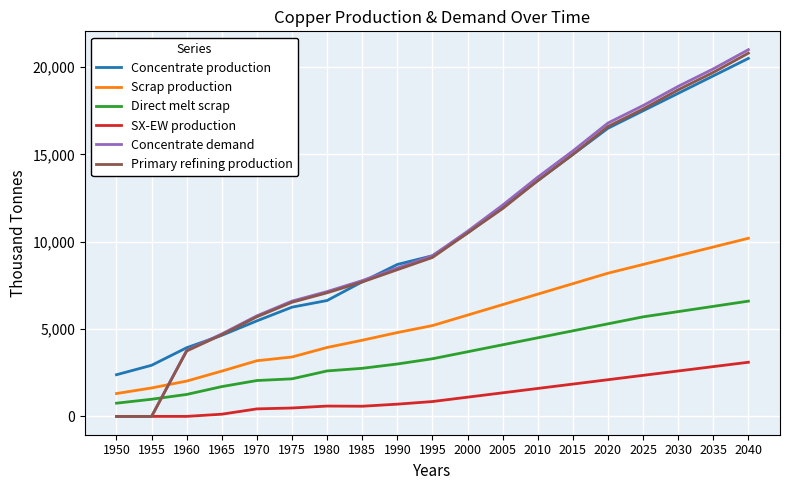

What value does the Scrap production series have at 2035?

9700.0